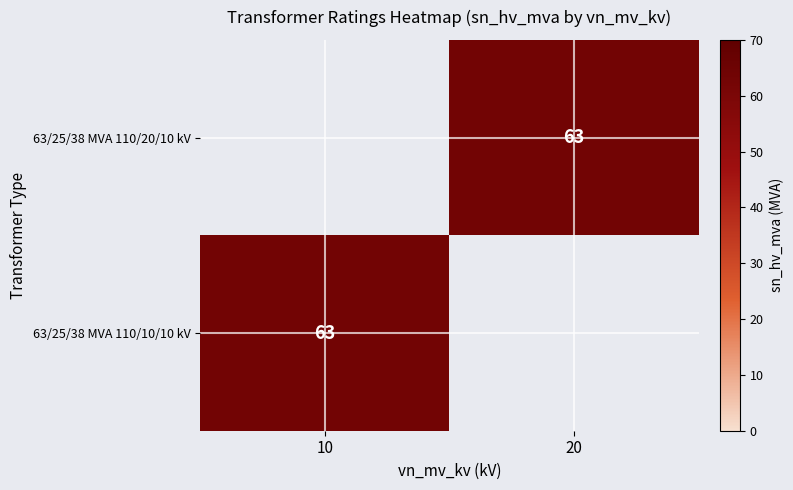

The value of 63/25/38 MVA 110/10/10 kV at 10 is 112. True or false?

False